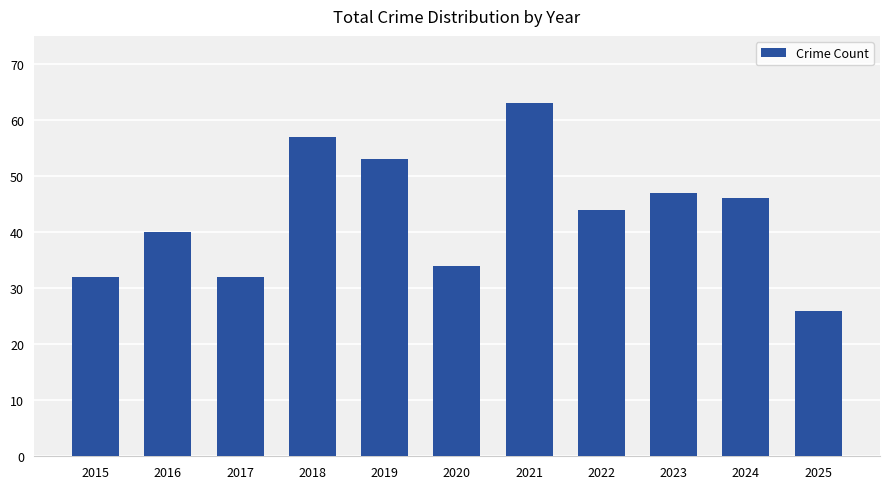

What is the average value?

43